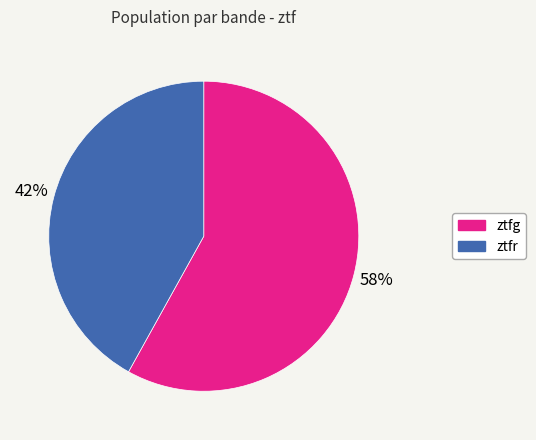

To the nearest percent, what is the average slice percentage?

50%